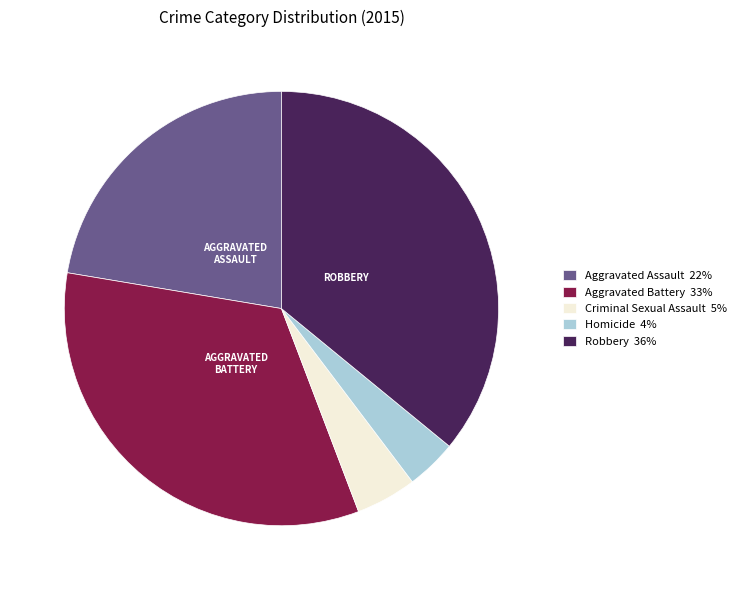

Is the sum of Criminal Sexual Assault 5% and Aggravated Assault 22% greater than half?

No